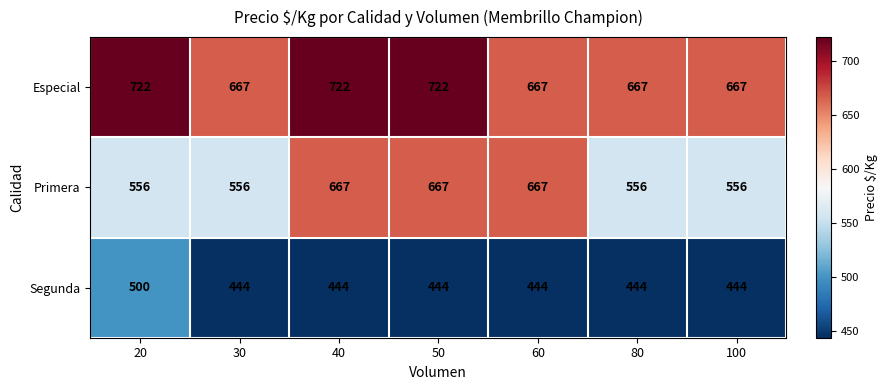

How many data points does each series have?

7